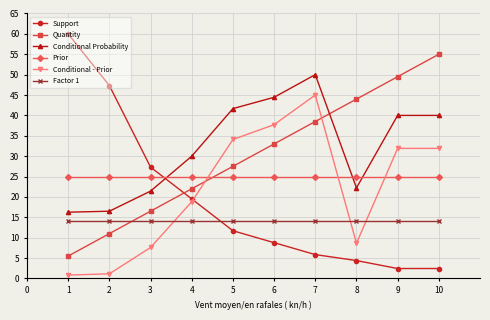

True or false: Conditional Probability has a value of 38.3 at 2.

False